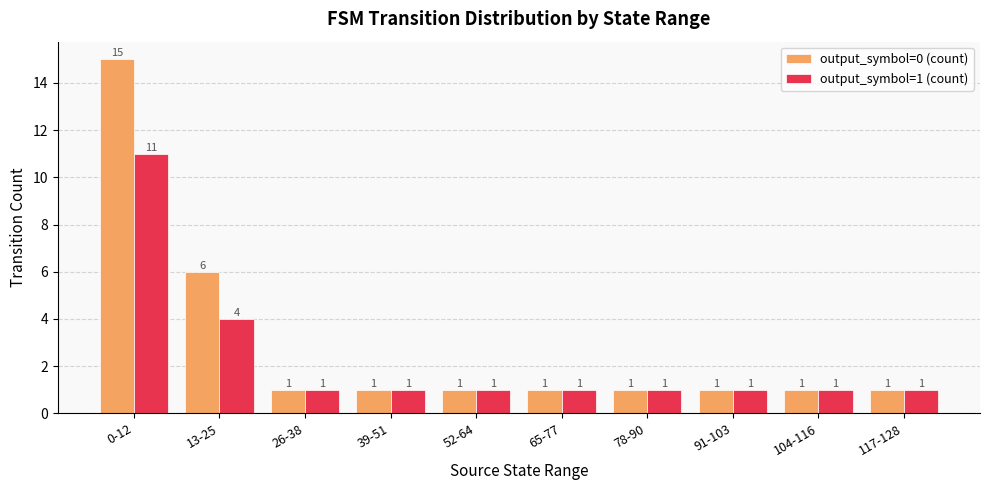

What is the sum of all output_symbol=0 (count) values?

29